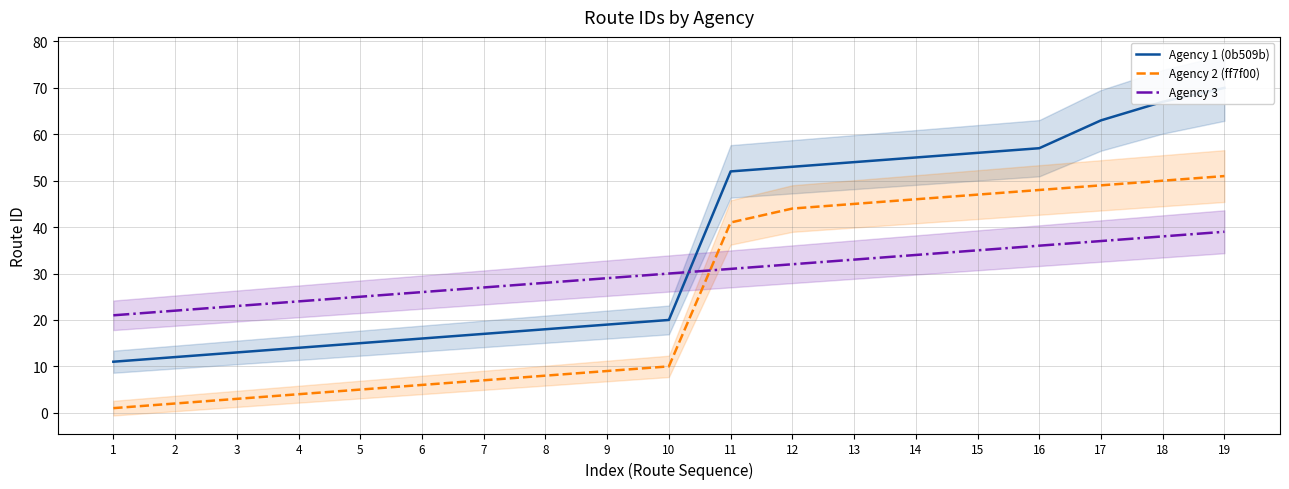

What are all the series names shown in the legend?

Agency 1 (0b509b), Agency 2 (ff7f00), Agency 3